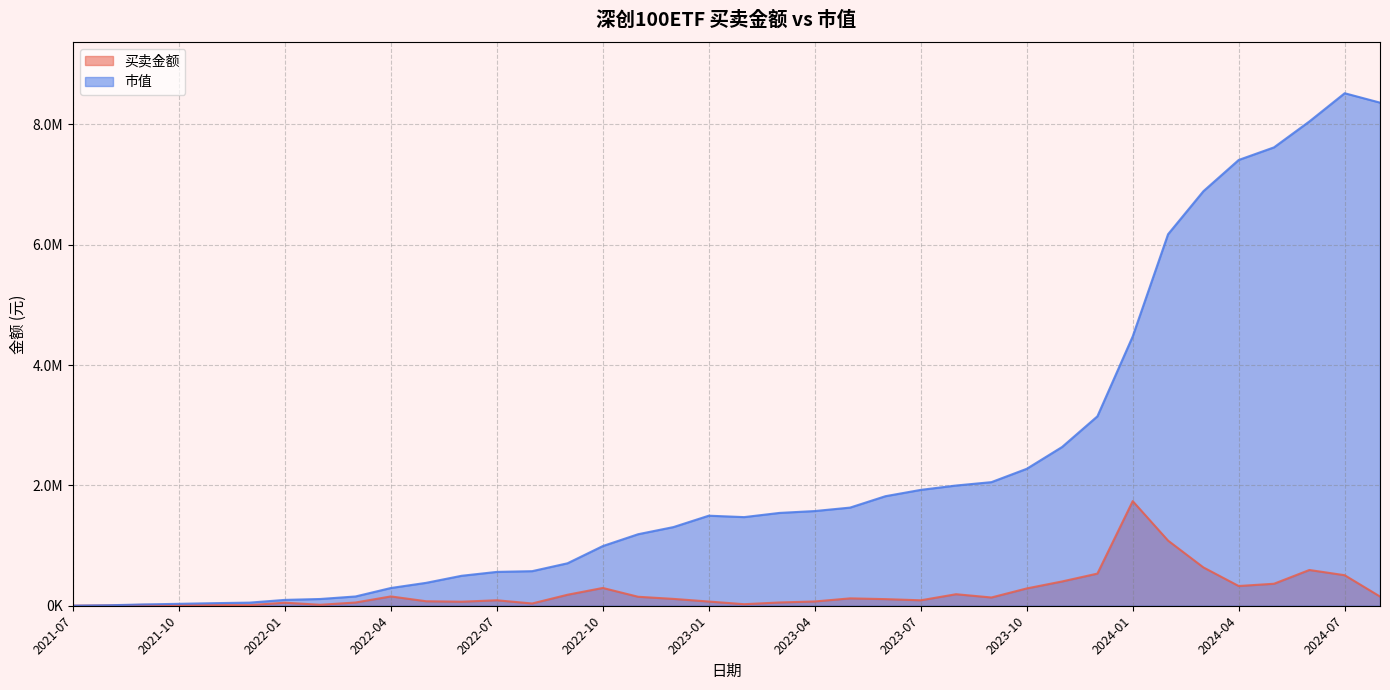

True or false: 买卖金额 and 市值 cross at least once.

False